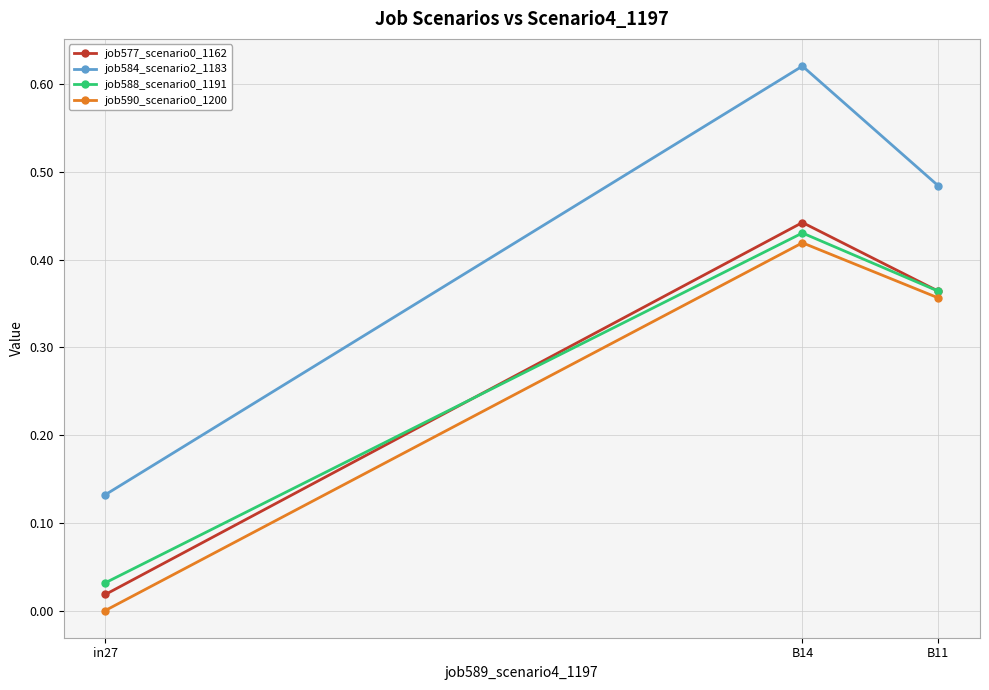

List the labels in order of job590_scenario0_1200 value, smallest first.

in27, B11, B14